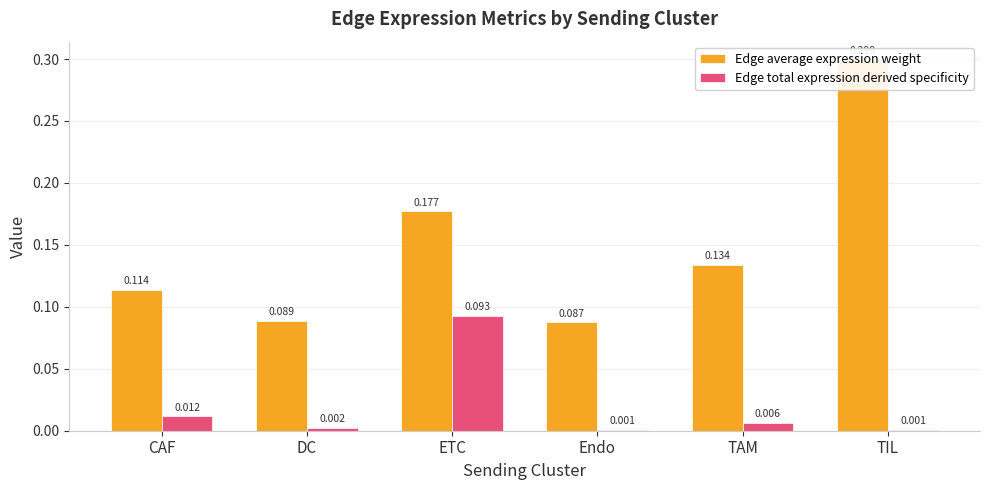

At which category is the sum across all series the highest?

TIL